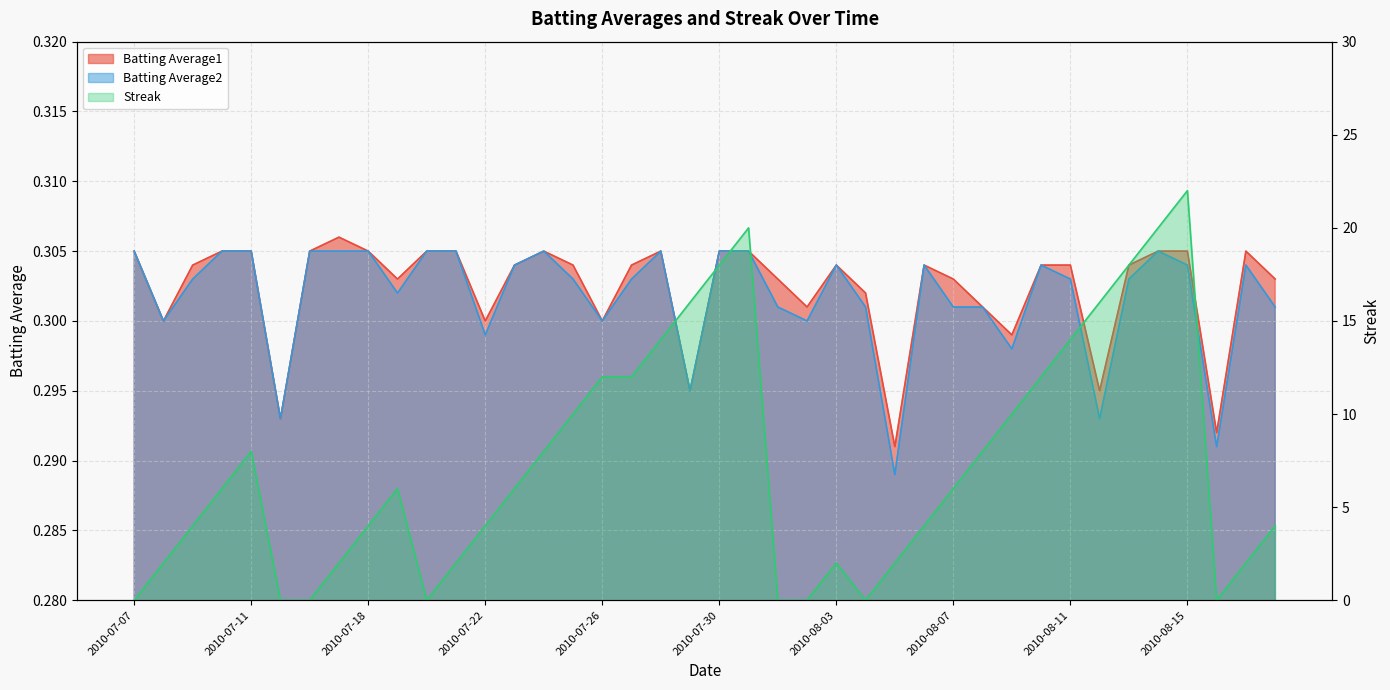

At how many categories does at least one series exceed 13?

9